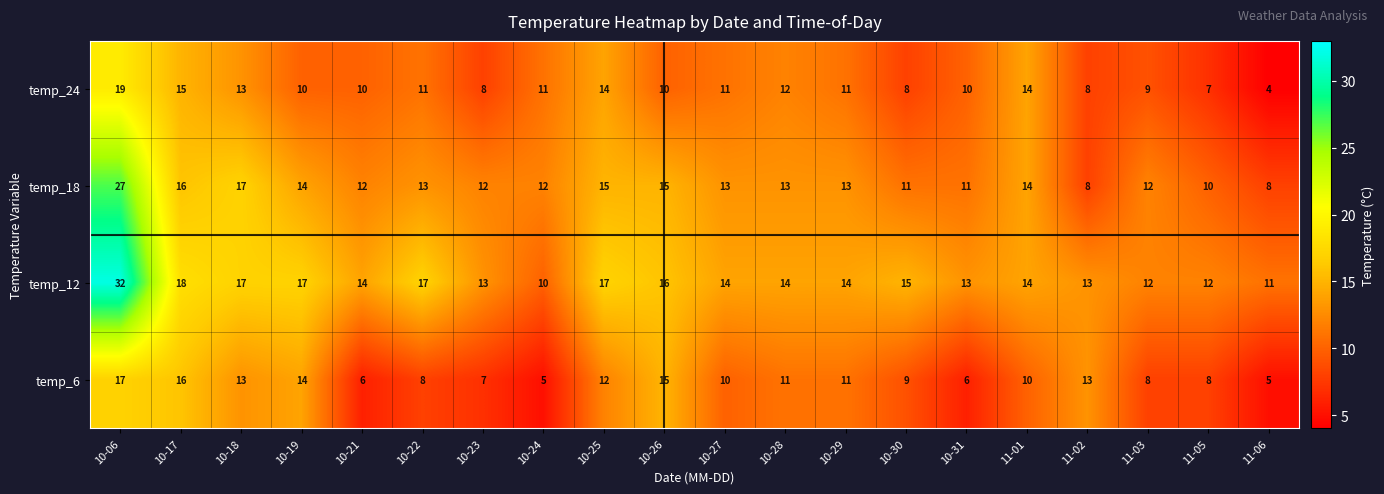

At which label does temp_18 first exceed 13?

10-06